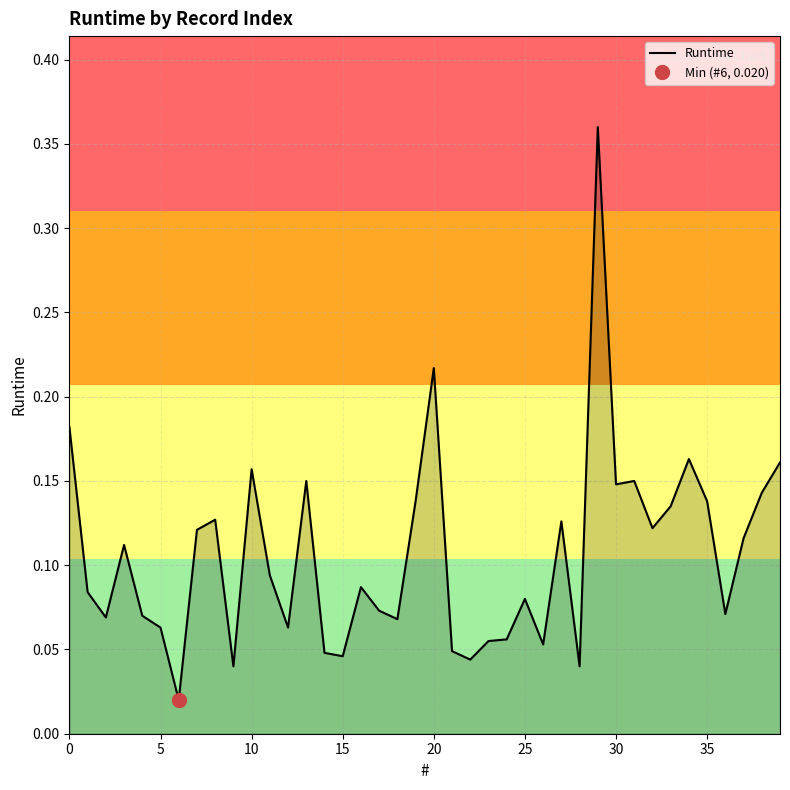

How many lines are shown in the chart?

1